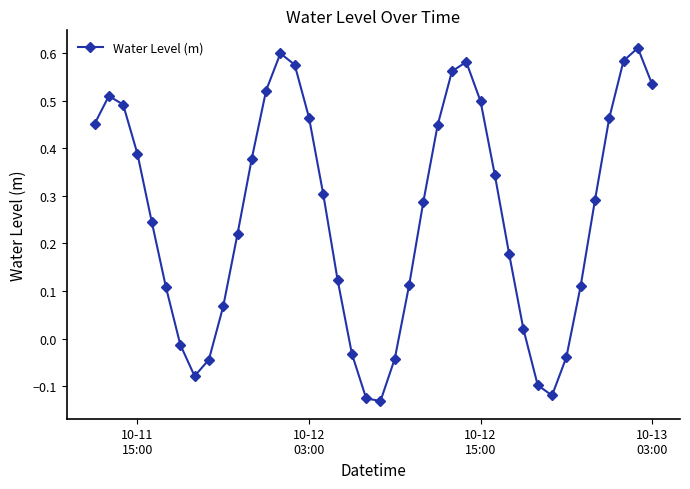

What is the difference between the maximum and minimum values?

0.7